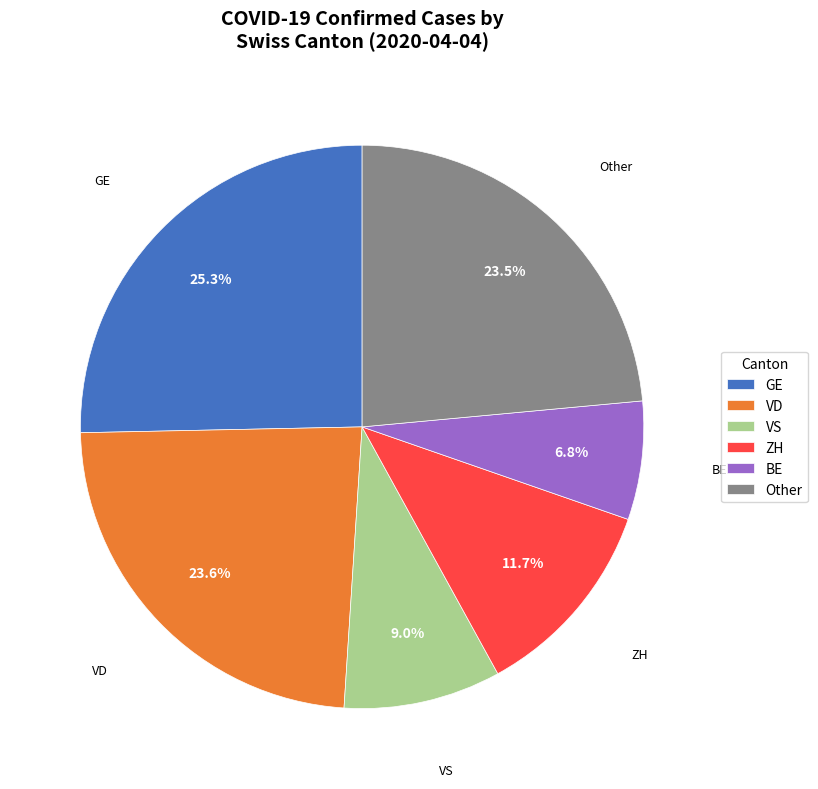

Combined, do BE and GE account for over 50%?

No